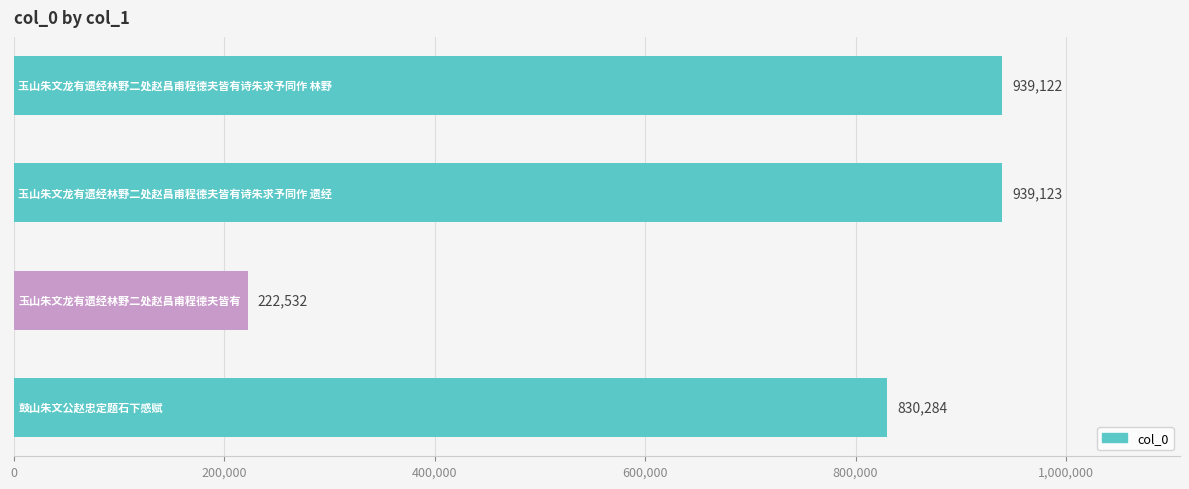

What is the difference between the maximum and second lowest values?

108839